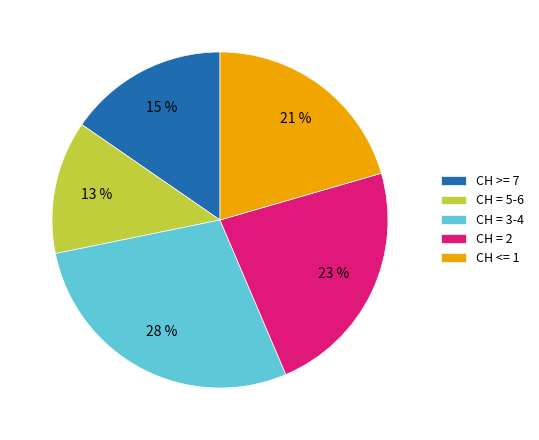

Which has a higher value, CH = 2 or CH = 3-4?

CH = 3-4